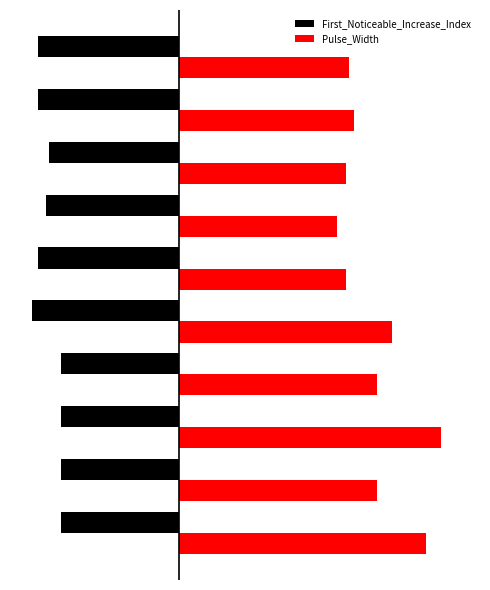

What are all the series names shown in the legend?

First_Noticeable_Increase_Index, Pulse_Width